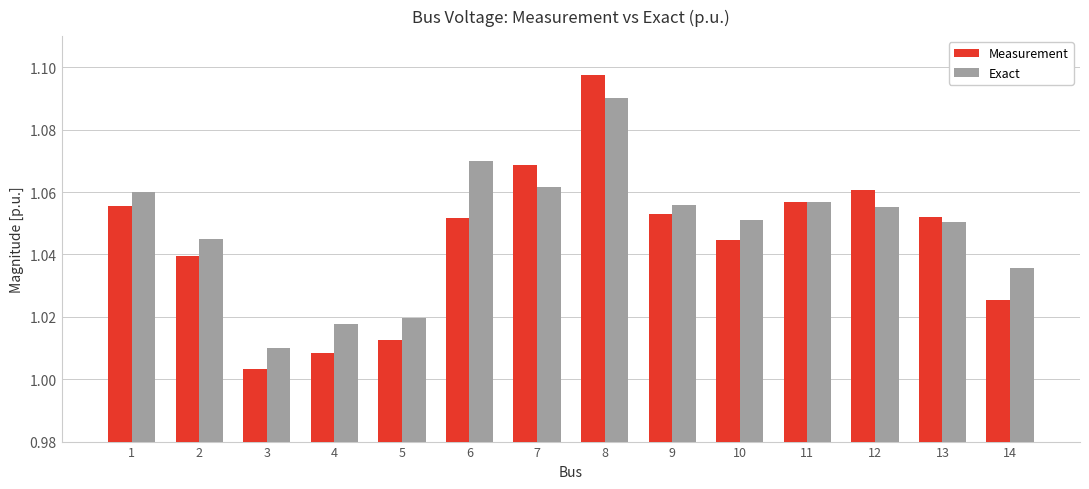

Is it true that Measurement equals 0.3 at 3?

False